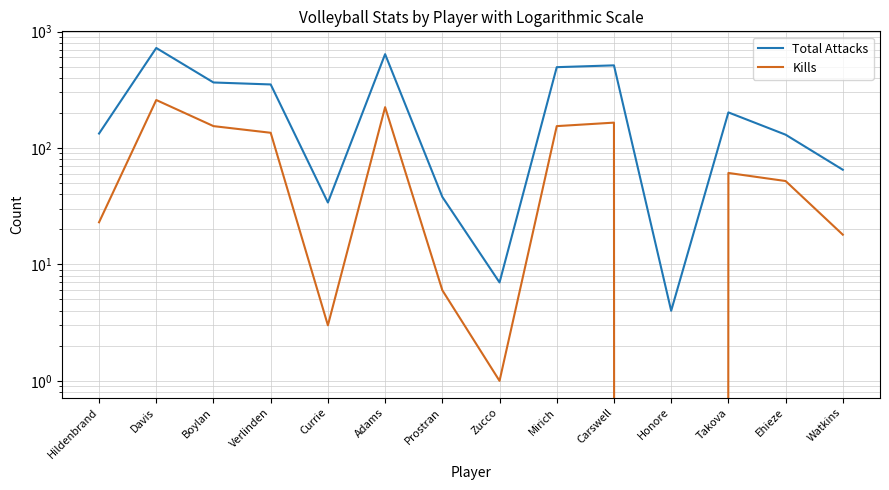

Rank the categories by Kills value from lowest to highest.

Honore, Zucco, Currie, Prostran, Watkins, Hildenbrand, Ehieze, Takova, Verlinden, Boylan, Mirich, Carswell, Adams, Davis